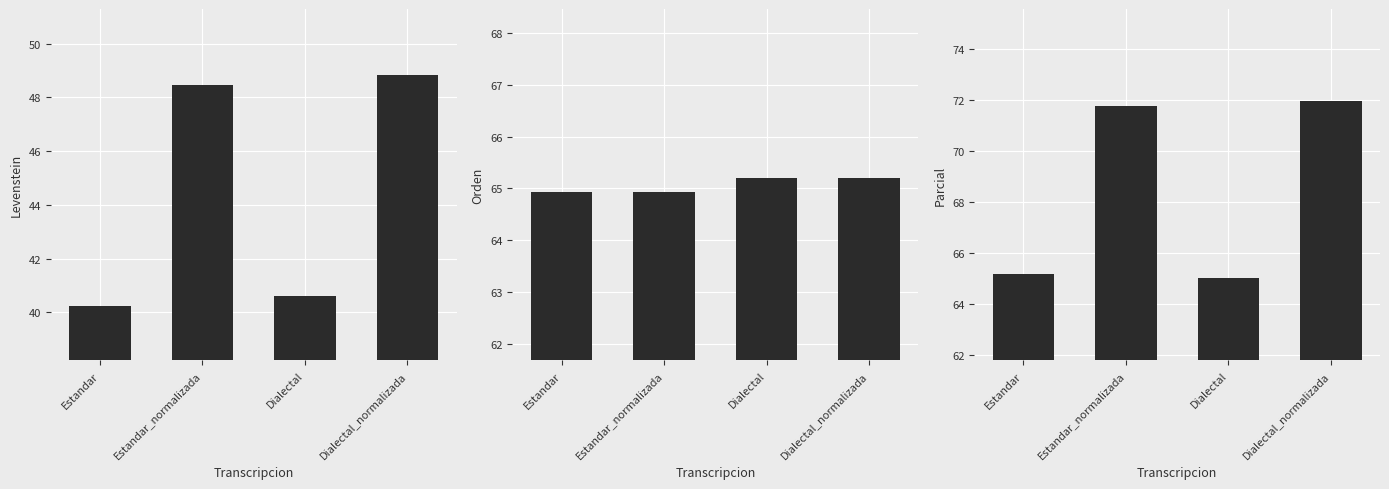

What is the average value of the Levenstein series?

44.5